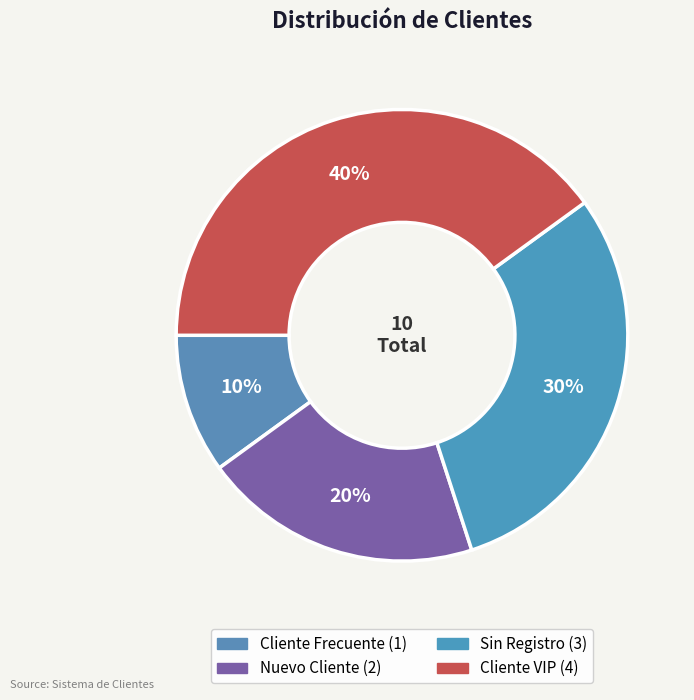

How many segments does this pie chart have?

4